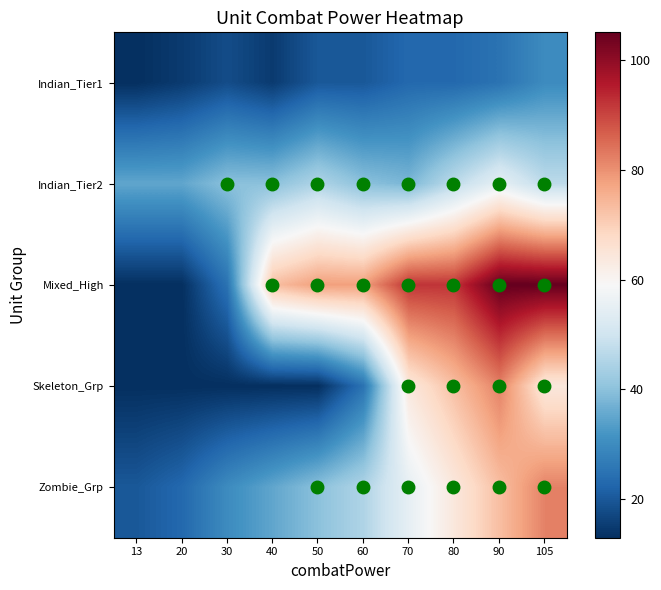

Which series changed the most between 13 and 80?

Mixed_High